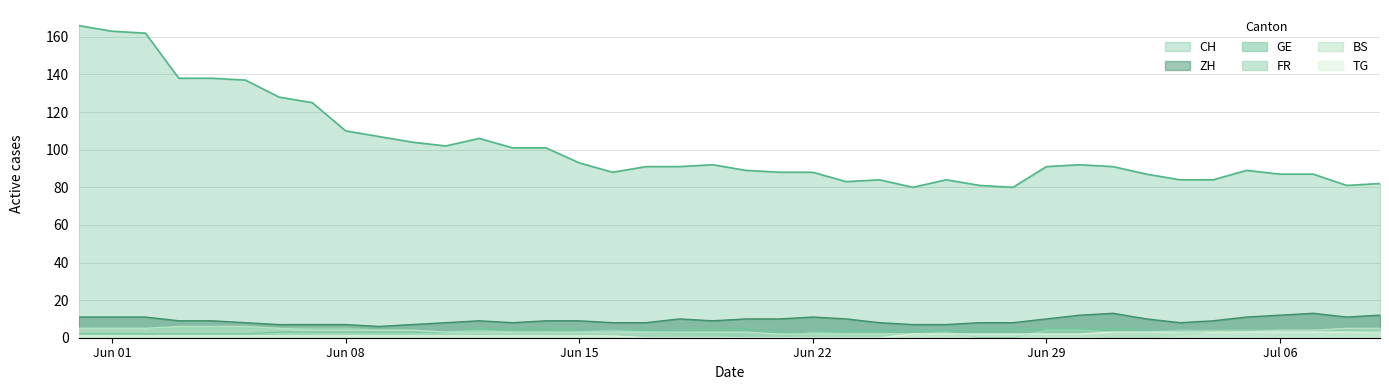

How many lines are shown in the chart?

6